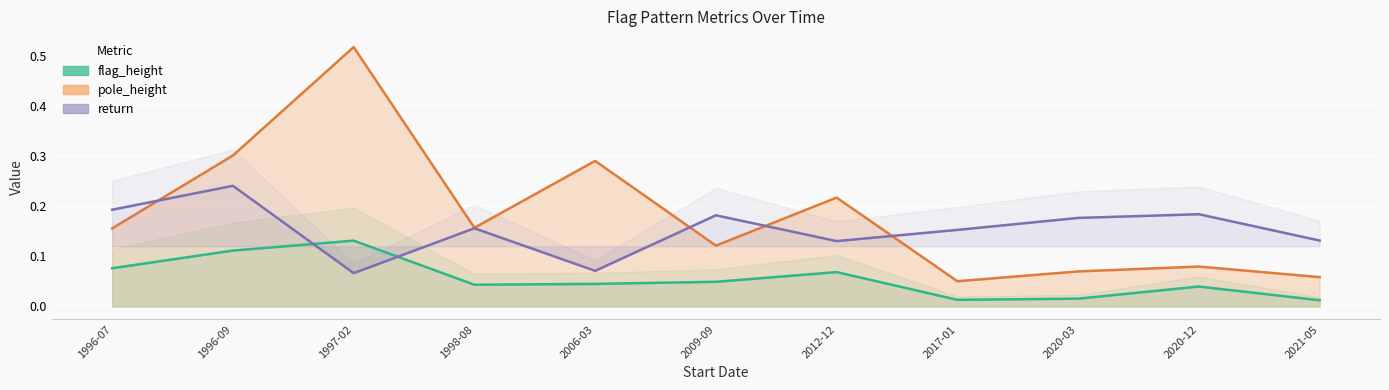

Which series changed the most between 2006-03 and 2021-05?

pole_height